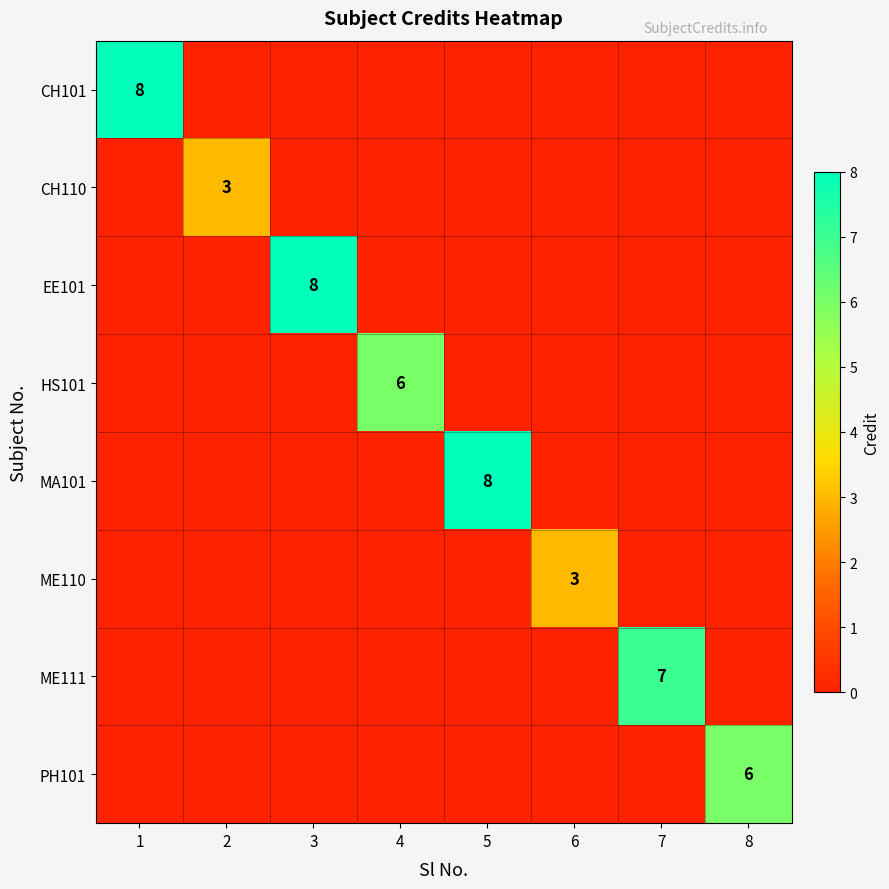

How many ME110 values are between 0 and 1?

7